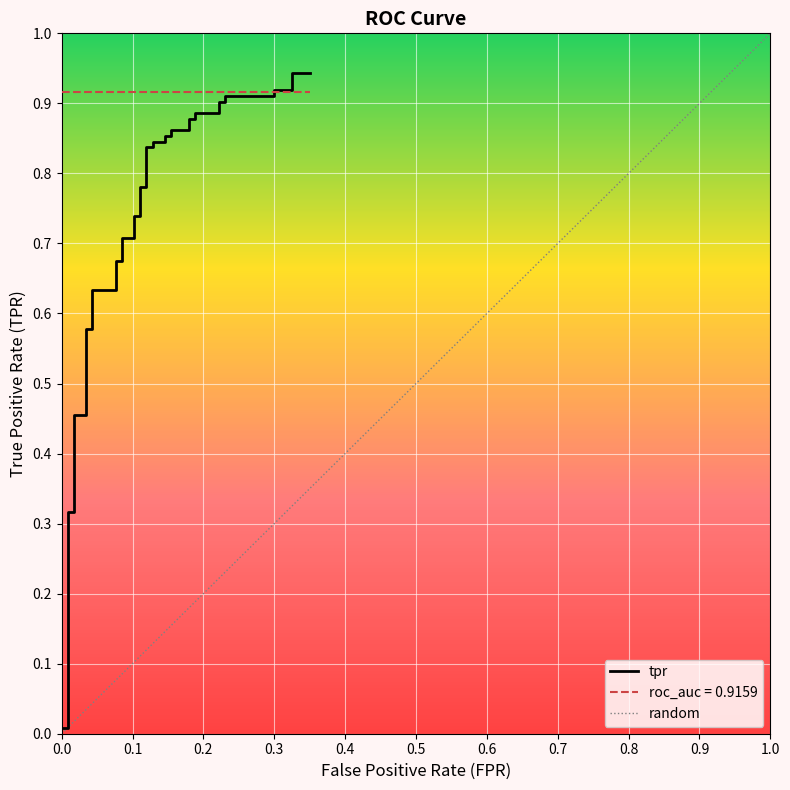

True or false: there are more than 0 points higher than both neighbors.

False